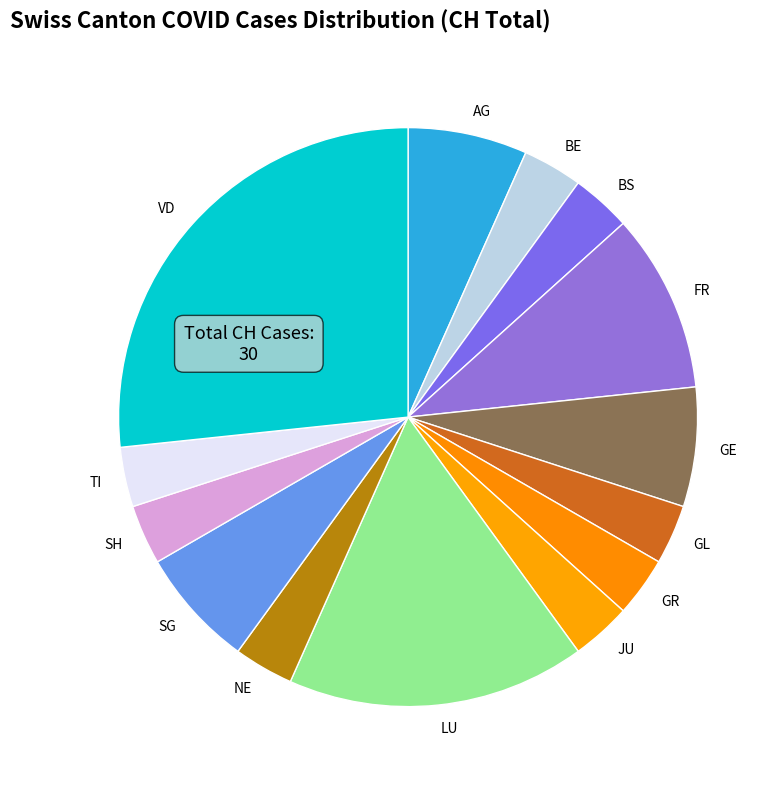

Is there a majority slice in this chart?

No